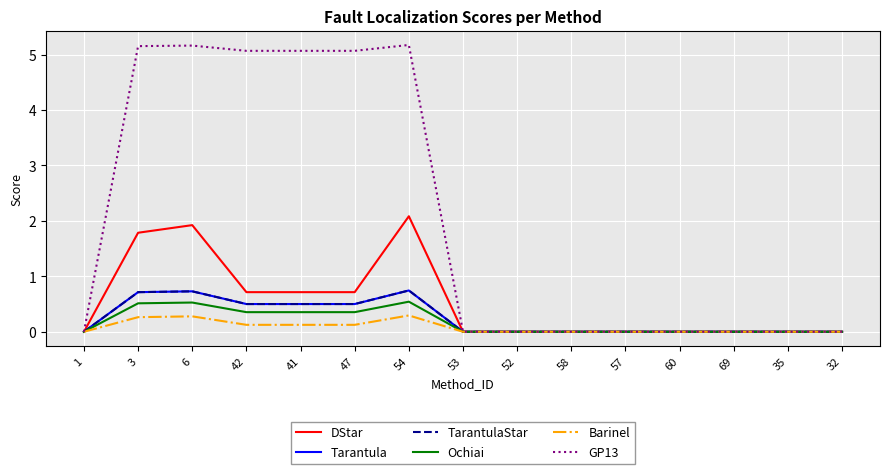

True or false: Ochiai and TarantulaStar cross at least once.

False